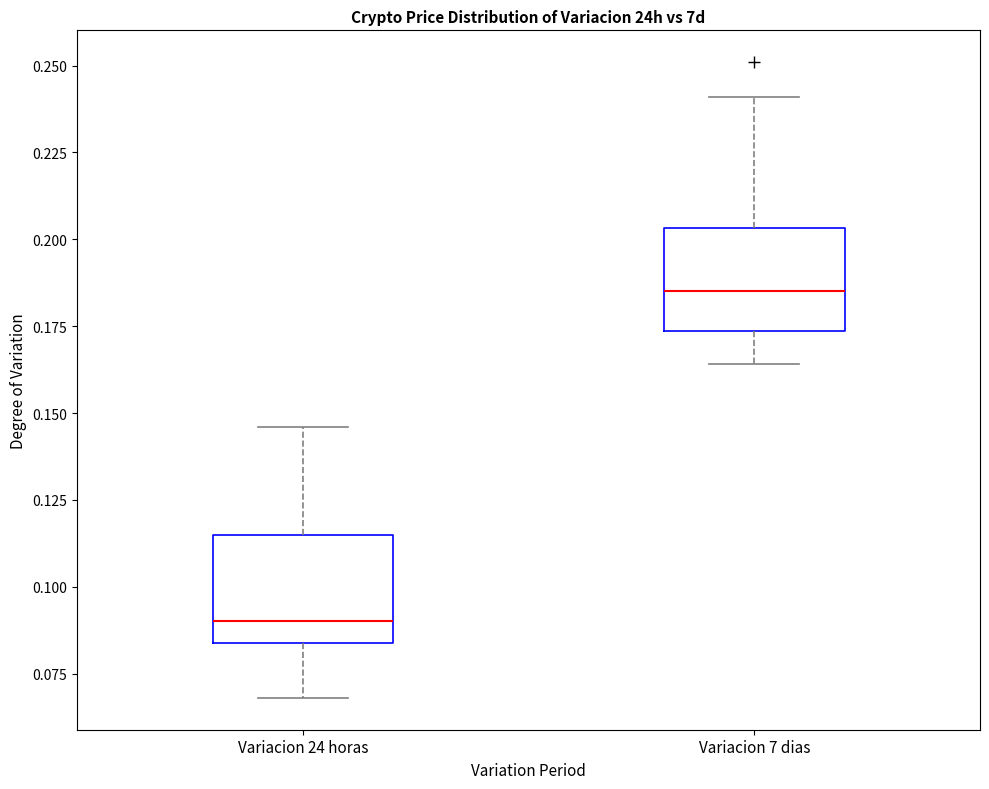

Where does the lower whisker of the box for Variacion 24 horas end on the y-axis? The values are not printed on the chart, so give them approximately, as read against the axis.

0.070